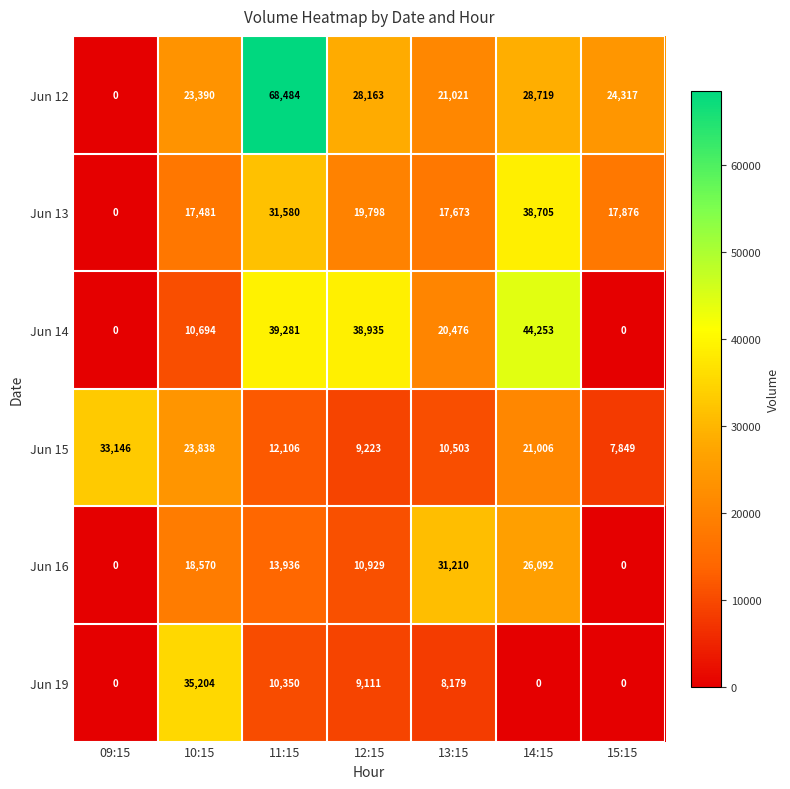

At how many categories does at least one series exceed 47891?

1